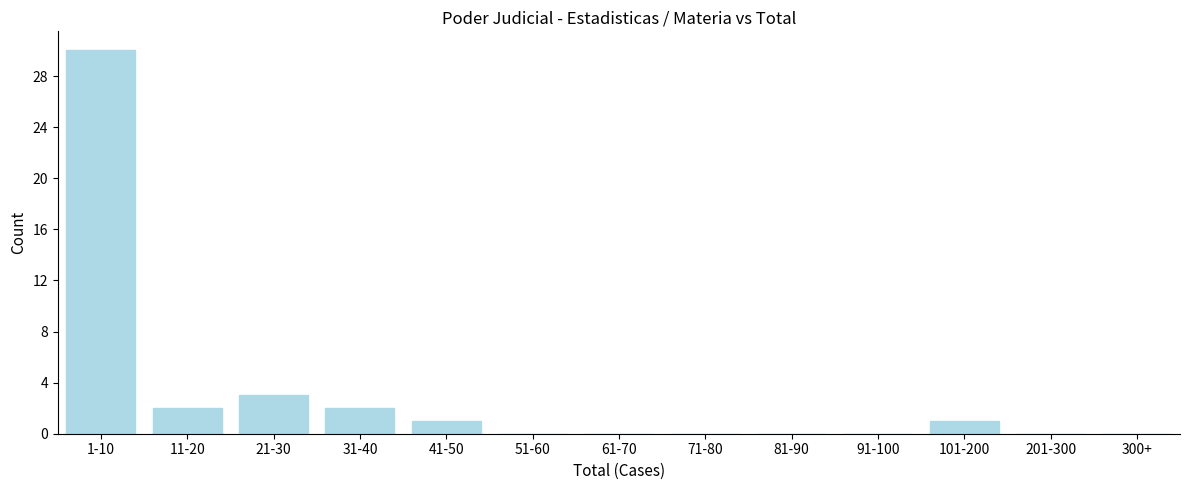

Reading left to right, what are all the values shown in this chart?

1-10=30	11-20=2	21-30=3	31-40=2	41-50=1	51-60=0	61-70=0	71-80=0	81-90=0	91-100=0	101-200=1	201-300=0	300+=0